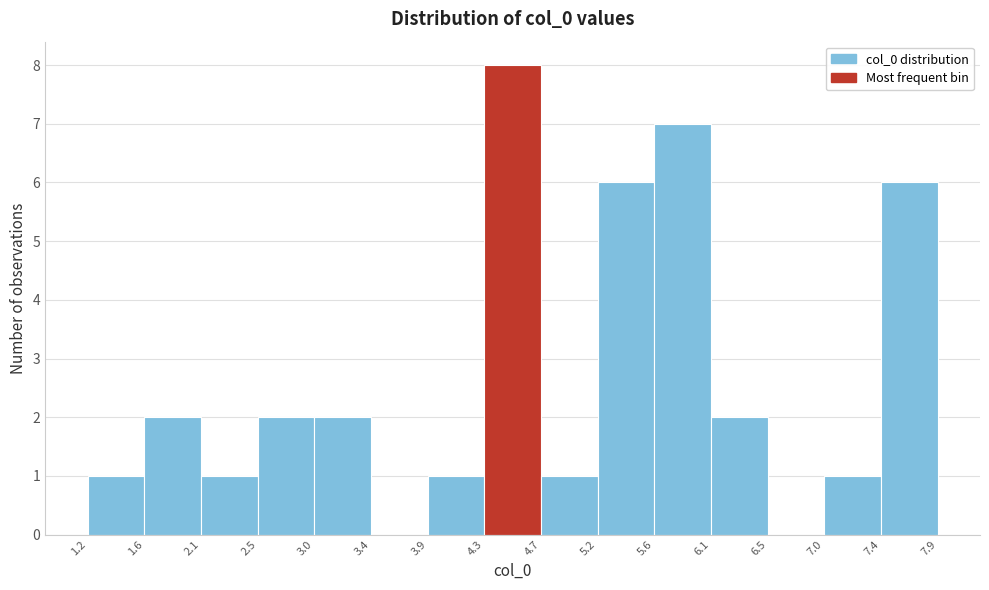

Reading left to right, list every bar in this chart as the range it spans on the x-axis followed by its height. The values are not printed on the chart, so give them approximately, as read against the axis.

1.2 to 1.6: 1
1.6 to 2.1: 2
2.1 to 2.5: 1
2.5 to 3.0: 2
3.0 to 3.4: 2
3.4 to 3.9: 0
3.9 to 4.3: 1
4.3 to 4.7: 8
4.7 to 5.2: 1
5.2 to 5.6: 6
5.6 to 6.1: 7
6.1 to 6.5: 2
6.5 to 7.0: 0
7.0 to 7.4: 1
7.4 to 7.9: 6